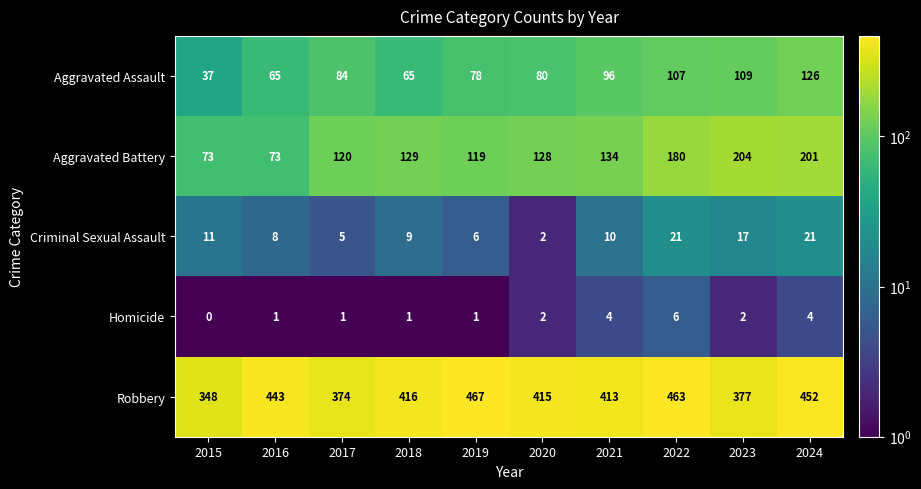

Where is Aggravated Assault nearest to the value 81?

2020